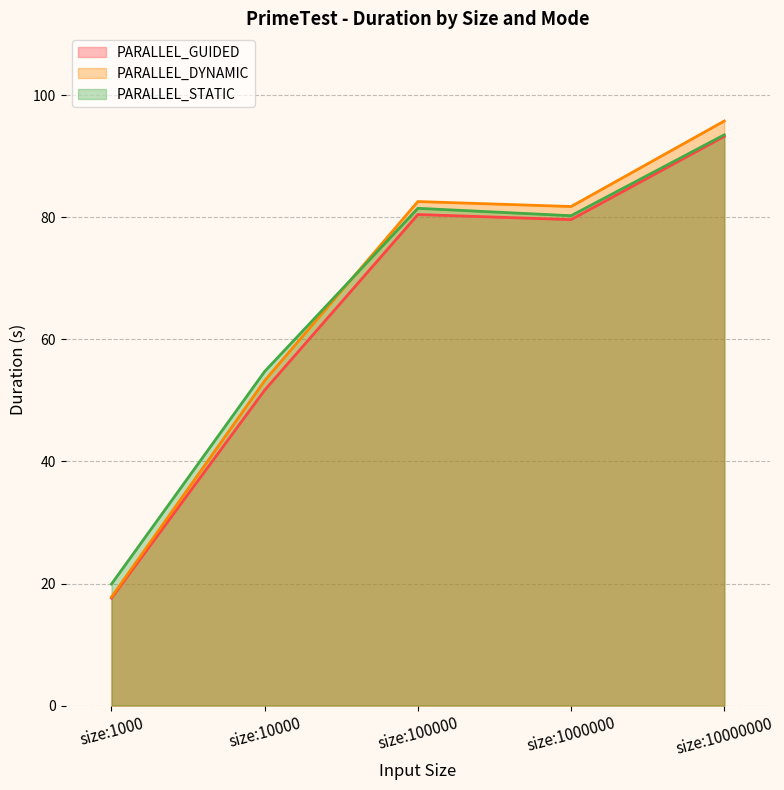

Is it true that PARALLEL_STATIC equals 54.8 at size:10000?

True